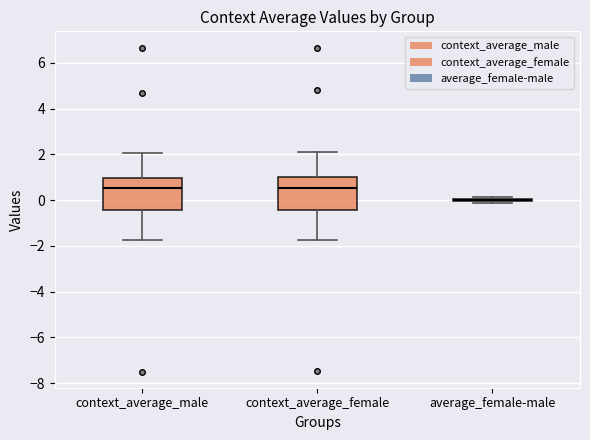

Where does the median line of the box for context_average_male sit on the y-axis? The values are not printed on the chart, so give them approximately, as read against the axis.

0.6